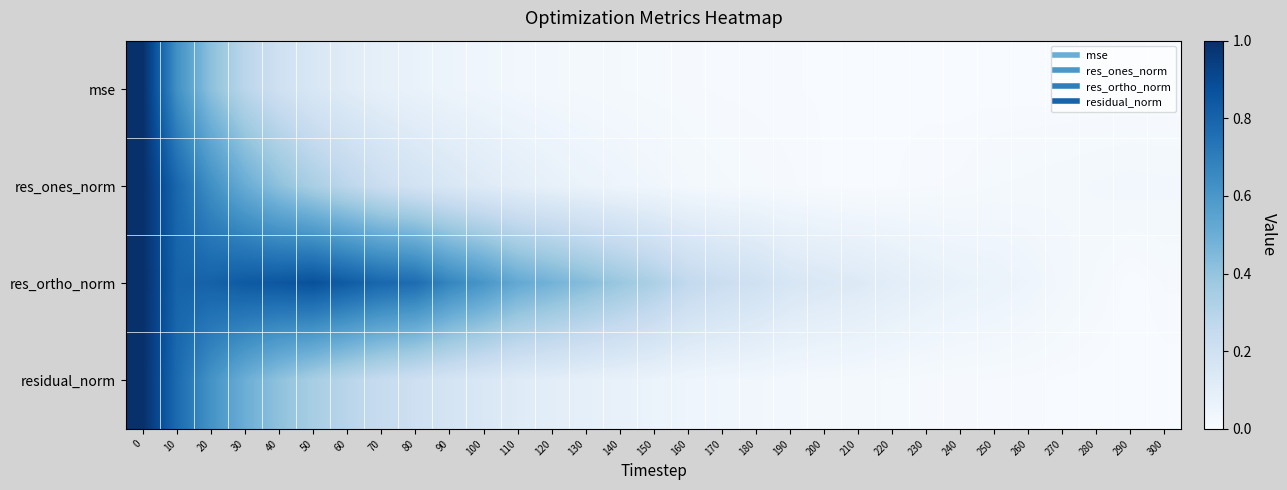

Reading right to left, list all the values displayed in this chart.

mse: 300=0.0	290=0.0	280=0.0	270=0.0	260=0.0	250=0.0	240=0.0	230=0.0	220=0.0	210=0.0	200=0.0	190=0.0	180=0.0	170=0.0	160=0.0	150=0.0	140=0.0	130=0.0	120=0.0	110=0.0	100=0.0	90=0.1	80=0.1	70=0.1	60=0.1	50=0.2	40=0.2	30=0.3	20=0.4	10=0.6	0=1.0
res_ones_norm: 300=0.0	290=0.0	280=0.0	270=0.0	260=0.0	250=0.0	240=0.0	230=0.0	220=0.0	210=0.0	200=0.0	190=0.0	180=0.0	170=0.0	160=0.0	150=0.0	140=0.0	130=0.1	120=0.1	110=0.1	100=0.1	90=0.2	80=0.2	70=0.2	60=0.3	50=0.3	40=0.4	30=0.5	20=0.6	10=0.8	0=1.0
res_ortho_norm: 300=0.0	290=0.0	280=0.0	270=0.0	260=0.0	250=0.1	240=0.1	230=0.1	220=0.1	210=0.1	200=0.1	190=0.2	180=0.2	170=0.2	160=0.3	150=0.3	140=0.4	130=0.4	120=0.5	110=0.5	100=0.6	90=0.7	80=0.8	70=0.8	60=0.8	50=0.9	40=0.9	30=0.8	20=0.8	10=0.8	0=1.0
residual_norm: 300=0.0	290=0.0	280=0.0	270=0.0	260=0.0	250=0.0	240=0.0	230=0.0	220=0.0	210=0.0	200=0.0	190=0.0	180=0.0	170=0.0	160=0.0	150=0.1	140=0.1	130=0.1	120=0.1	110=0.1	100=0.1	90=0.2	80=0.2	70=0.2	60=0.3	50=0.3	40=0.4	30=0.5	20=0.6	10=0.8	0=1.0